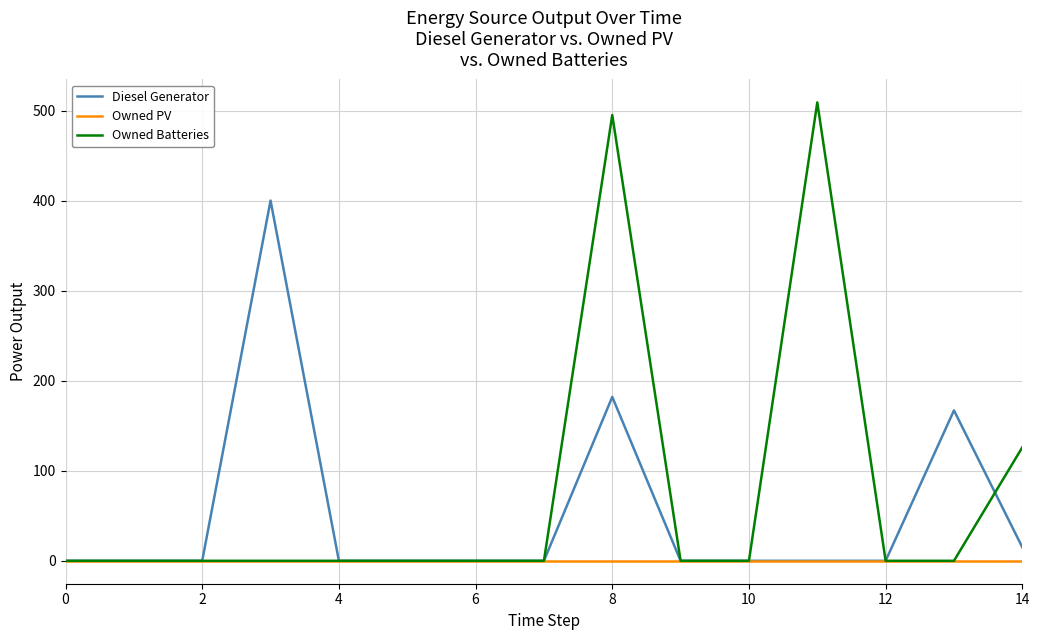

What is the maximum value for Owned Batteries?

509